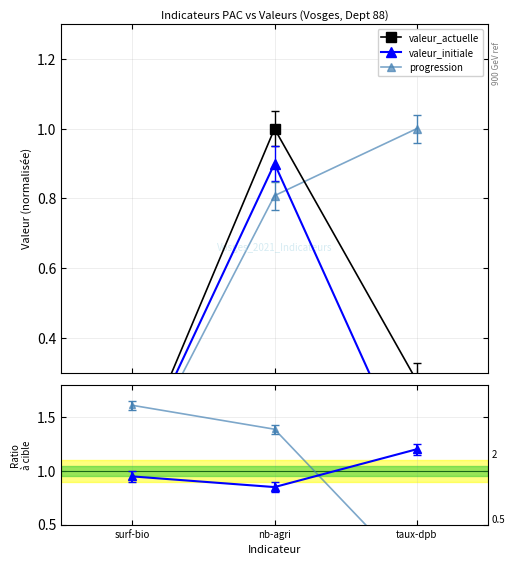

At how many categories does at least one series exceed 1?

3